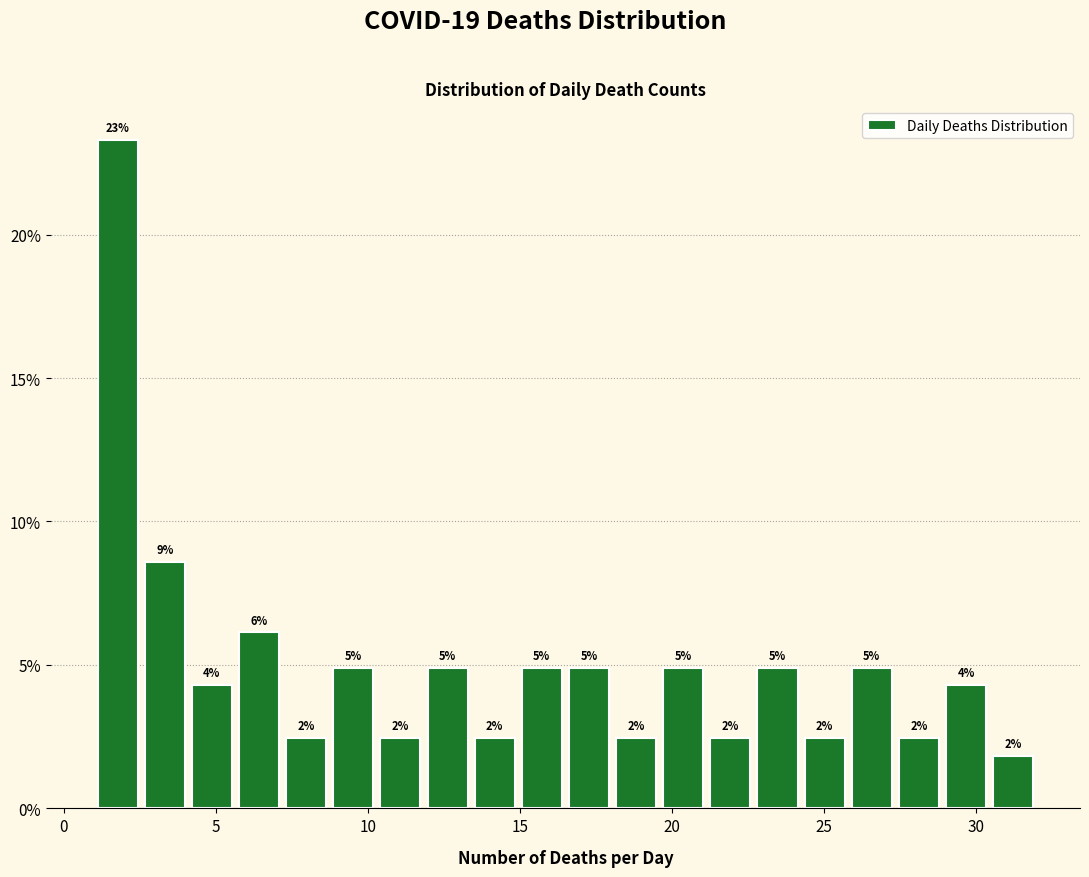

Read against the x-axis, roughly where is the centre of the tallest bar?

2.0